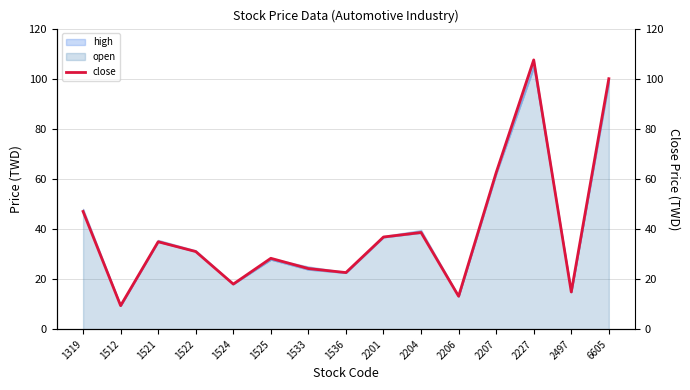

At which category does the data reach its first local peak?

1521